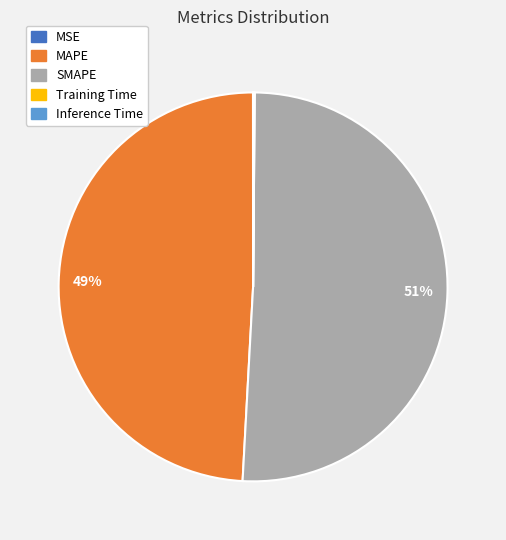

Which slice is the largest?

SMAPE